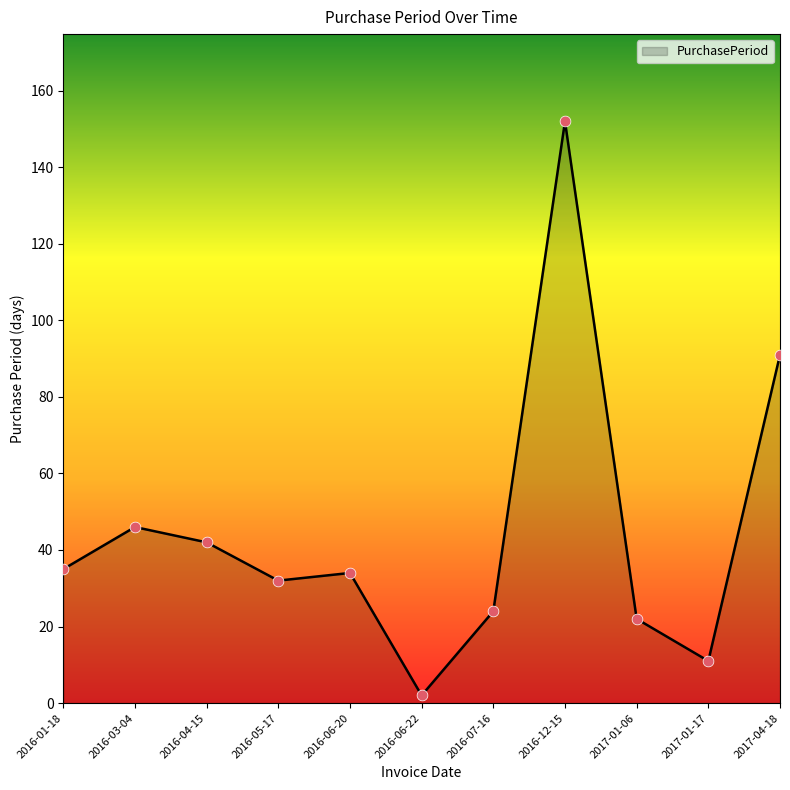

What is the change in value from 2016-04-15 to 2017-01-06?

-20